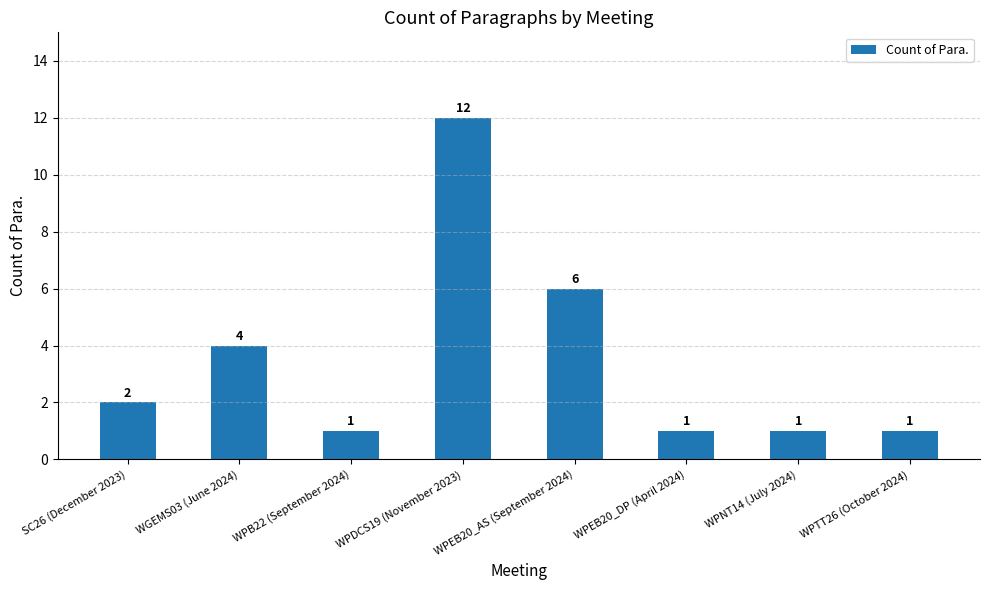

Reading left to right, extract all data points from this chart.

SC26 (December 2023)=2	WGEMS03 (June 2024)=4	WPB22 (September 2024)=1	WPDCS19 (November 2023)=12	WPEB20_AS (September 2024)=6	WPEB20_DP (April 2024)=1	WPNT14 (July 2024)=1	WPTT26 (October 2024)=1